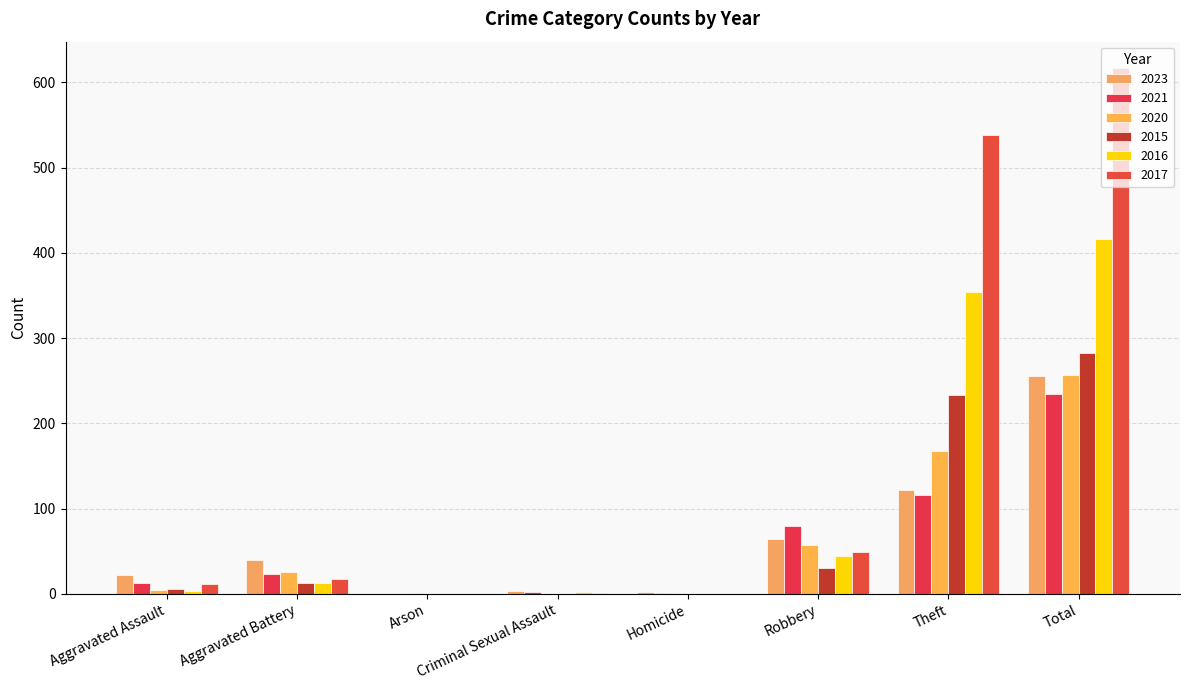

What is the average value of the 2020 series?

64